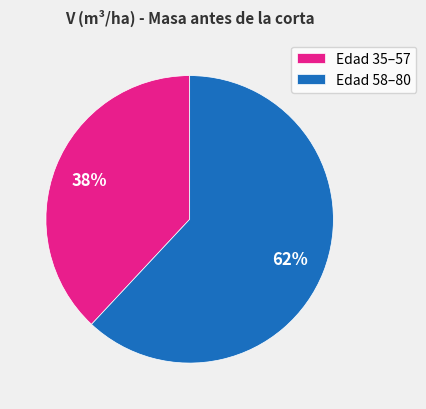

Is there any slice that represents more than half of the pie?

Yes